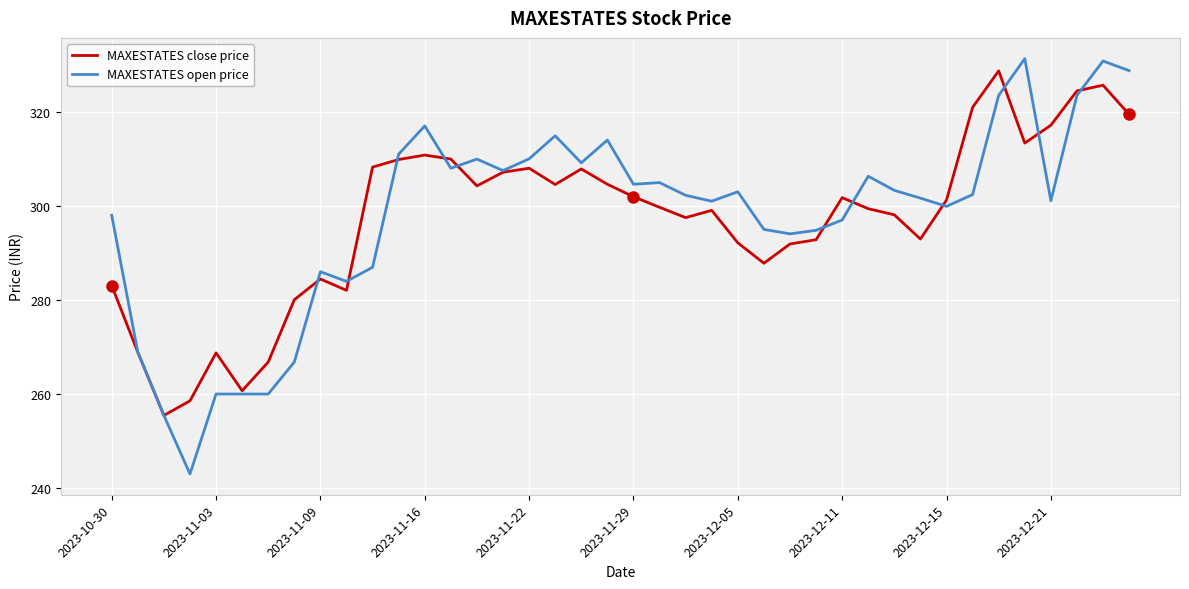

What is the minimum value shown in the chart?

243.0